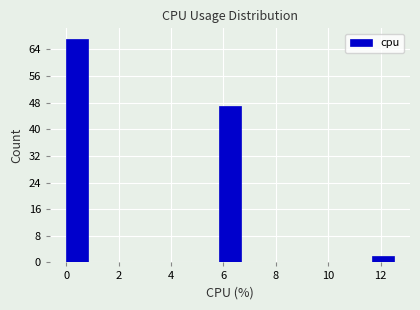

Over which range of the x-axis is the bar tallest?

0.0 to 0.8